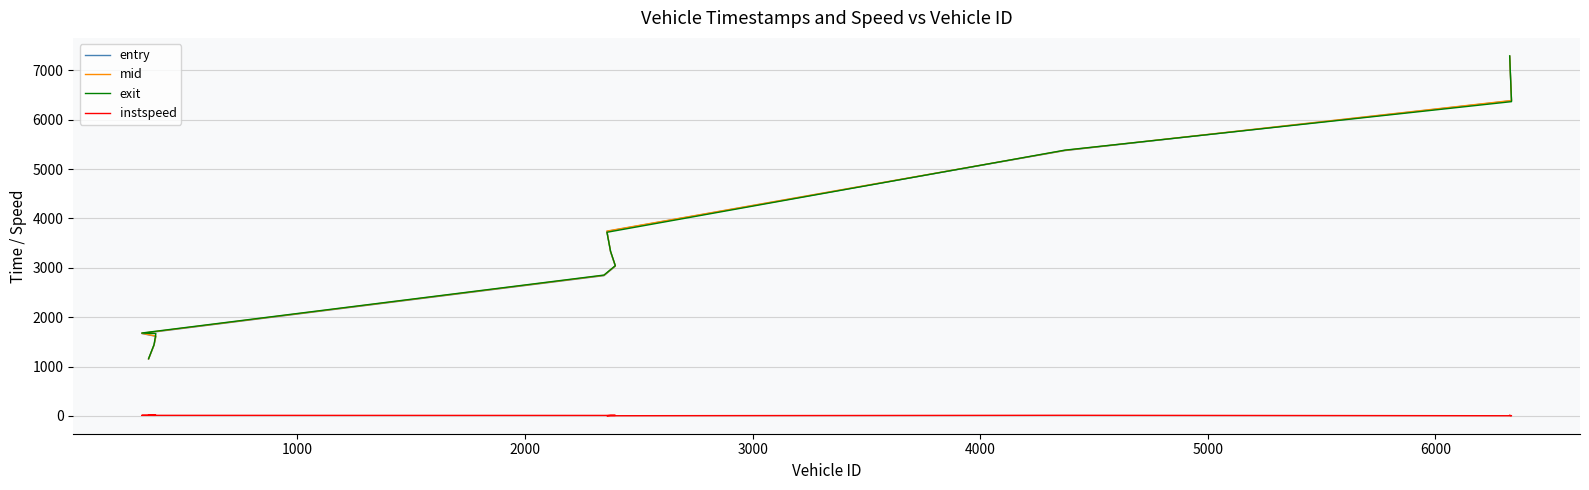

What is the difference between the maximum and second lowest values in the mid series?

5848.3